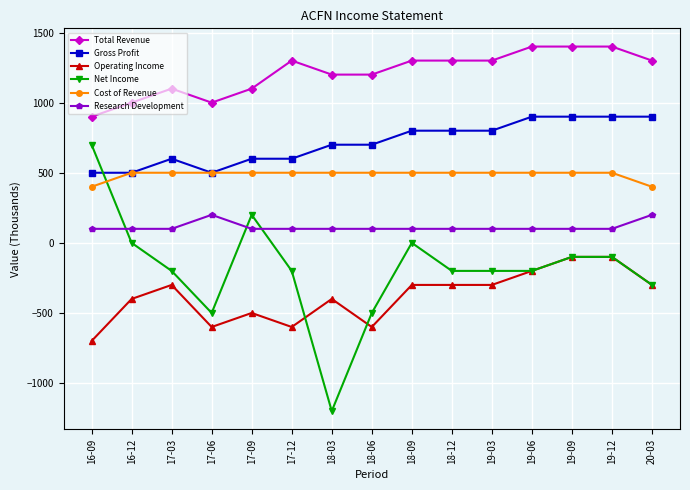

At which category does Net Income reach its first local peak?

17-09